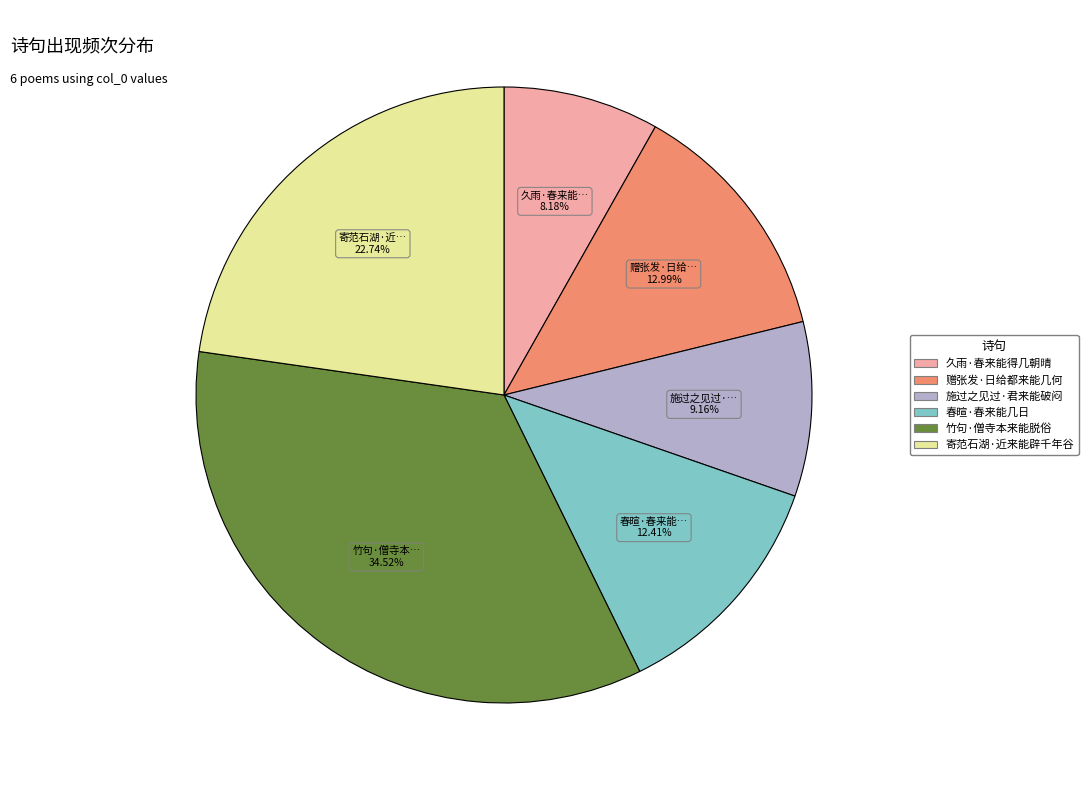

The 寄范石湖·近来能辟千年谷 slice represents 36% of the pie. True or false?

False